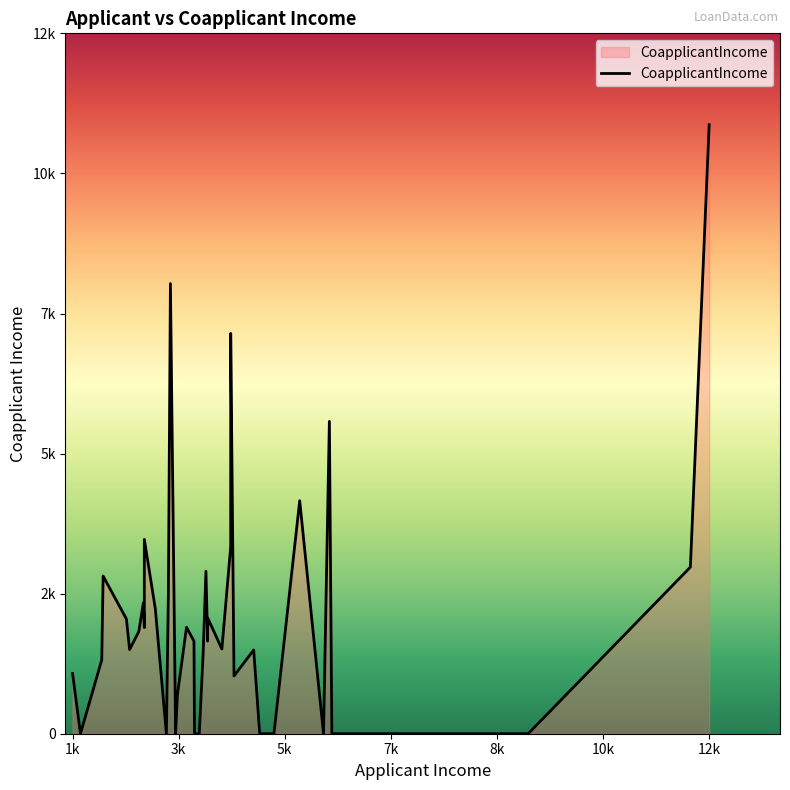

What is the difference between the values at 2500 and 7660?

1840